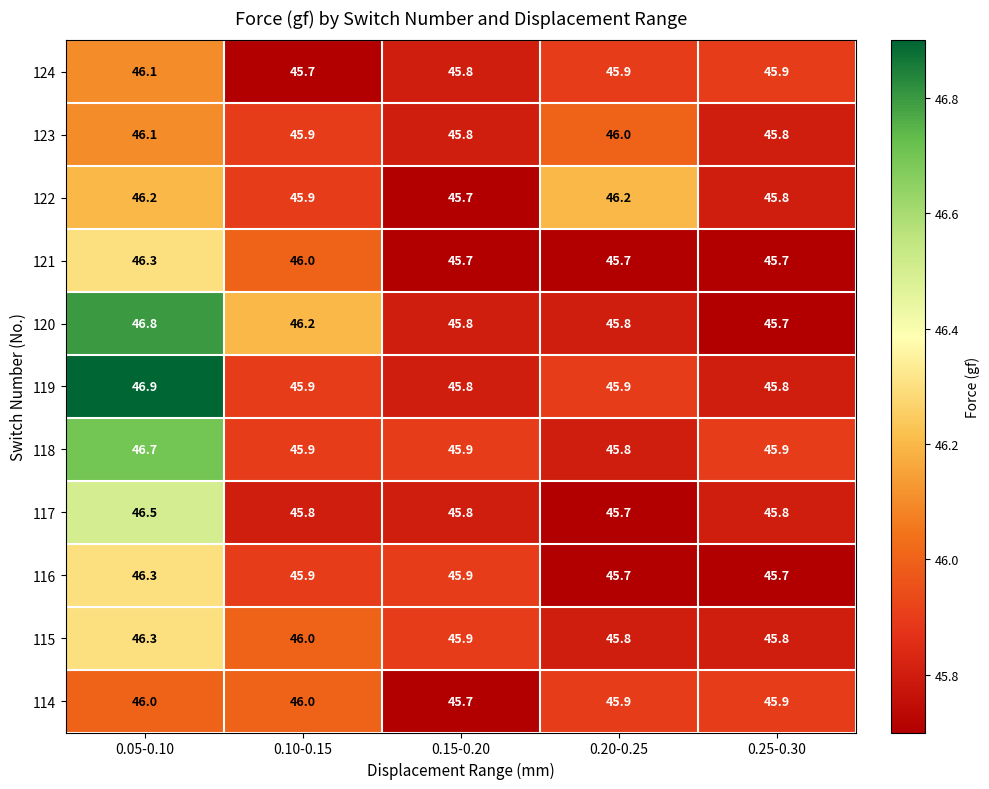

The 114 series shows 28.0 at 0.20-0.25. True or false?

False